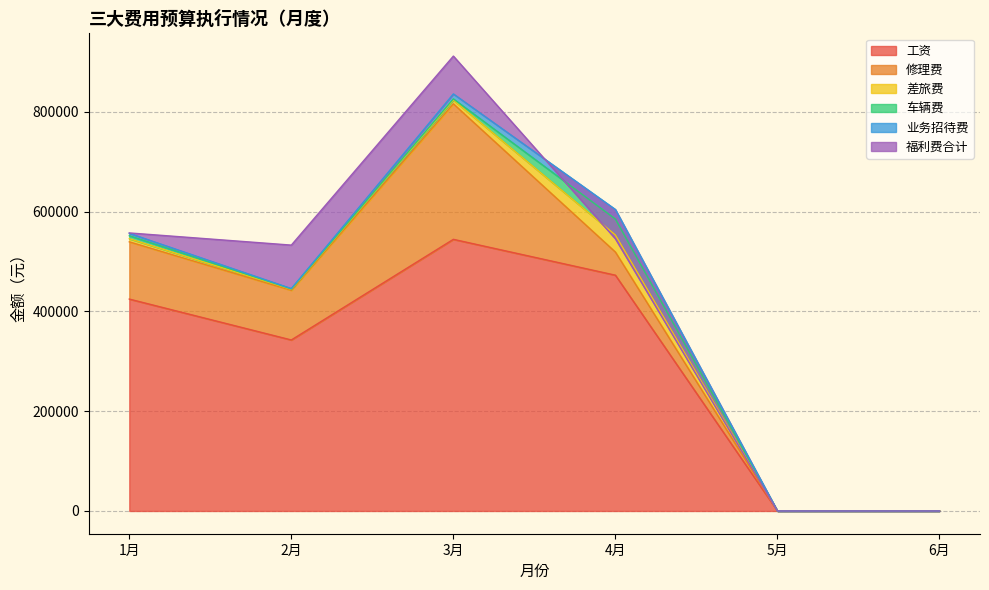

Reading left to right, what are all the values shown in this chart?

工资: 1月=424579.1	2月=342622.9	3月=544282.8	4月=472430.8	5月=0.0	6月=0.0
修理费: 1月=114662.1	2月=99515.5	3月=271493.7	4月=46351.6	5月=0.0	6月=0.0
差旅费: 1月=6327.0	2月=1995.7	3月=7503.6	4月=34161.1	5月=0.0	6月=0.0
车辆费: 1月=6001.9	2月=800.0	3月=2424.1	4月=31938.9	5月=0.0	6月=0.0
业务招待费: 1月=4729.0	2月=647.0	3月=9900.0	4月=19155.6	5月=0.0	6月=0.0
福利费合计: 1月=796.0	2月=87118.3	3月=75838.0	4月=-58686.2	5月=0.0	6月=0.0